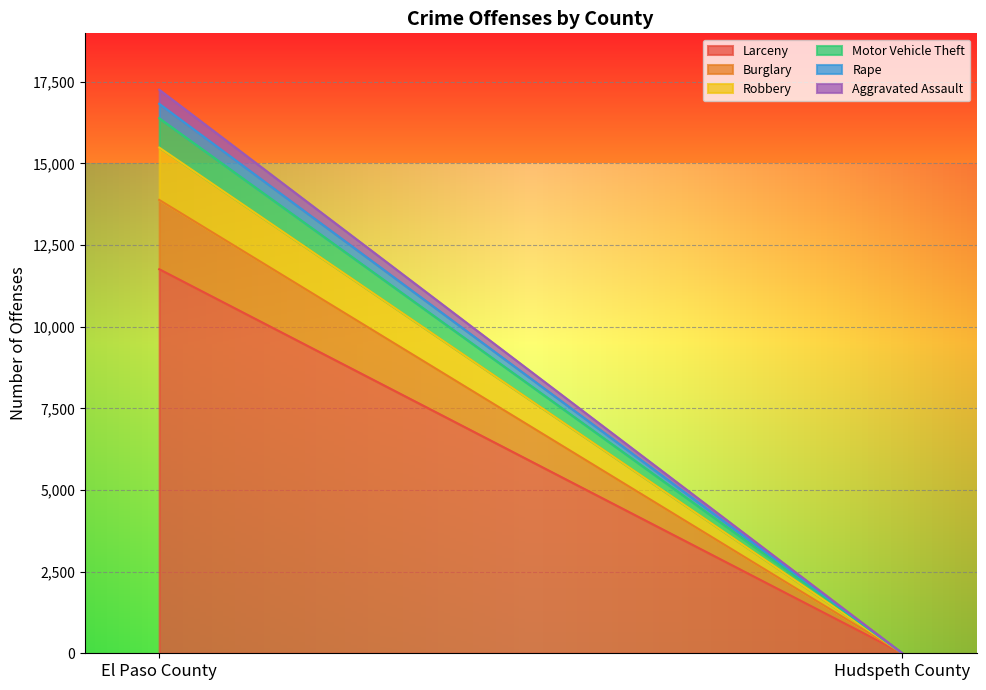

What is the difference between the maximum and minimum values in the Burglary series?

2121